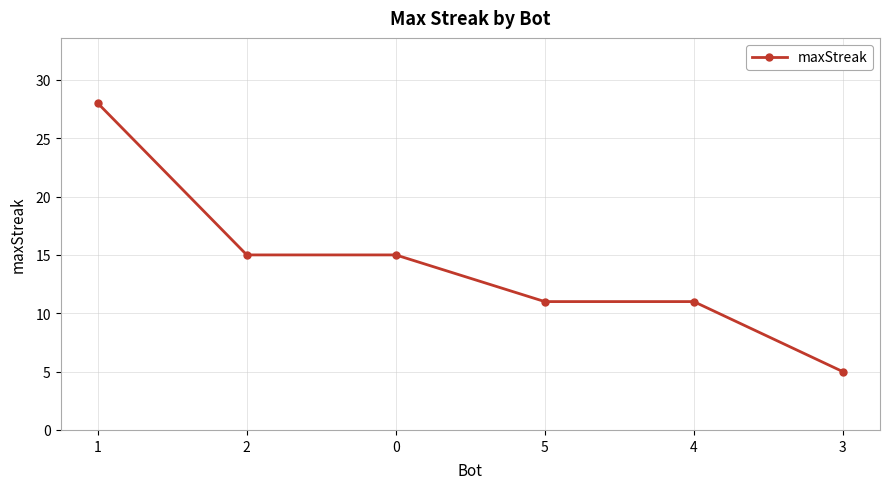

What is the label of the 5th point from the right?

2